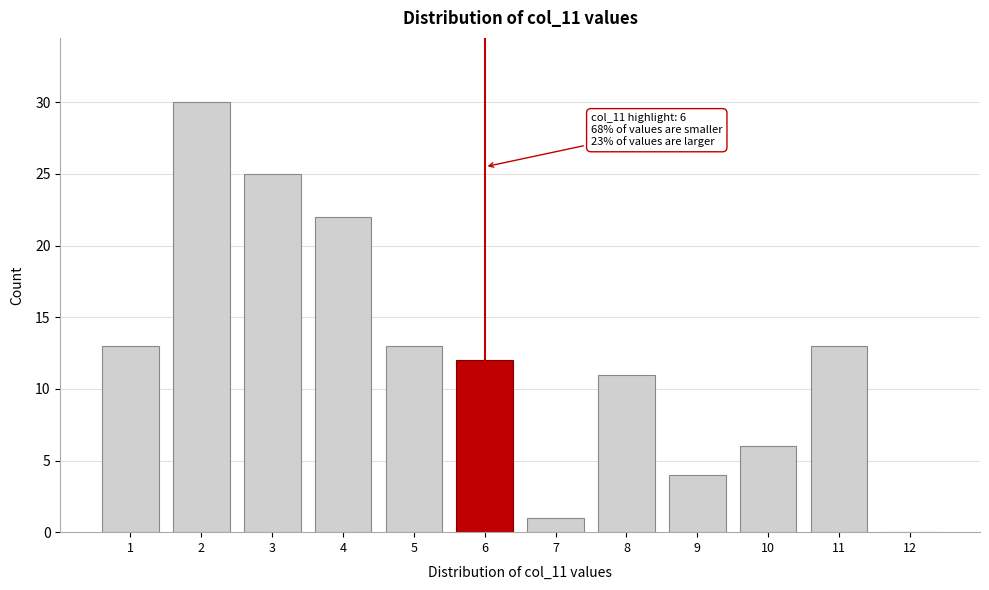

Reading left to right, what are all the values shown in this chart?

1=13	2=30	3=25	4=22	5=13	6=12	7=1	8=11	9=4	10=6	11=13	12=0